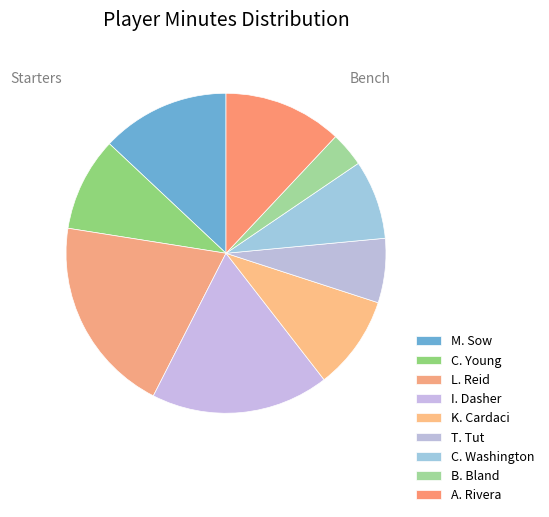

Rank the categories by value from lowest to highest.

B. Bland, T. Tut, C. Washington, C. Young, K. Cardaci, A. Rivera, M. Sow, I. Dasher, L. Reid